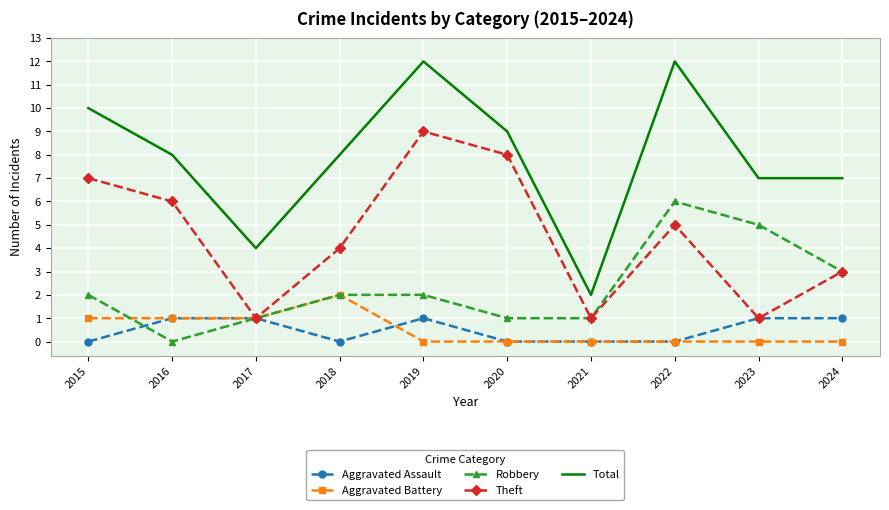

How many interior local peaks does the Theft series have?

2